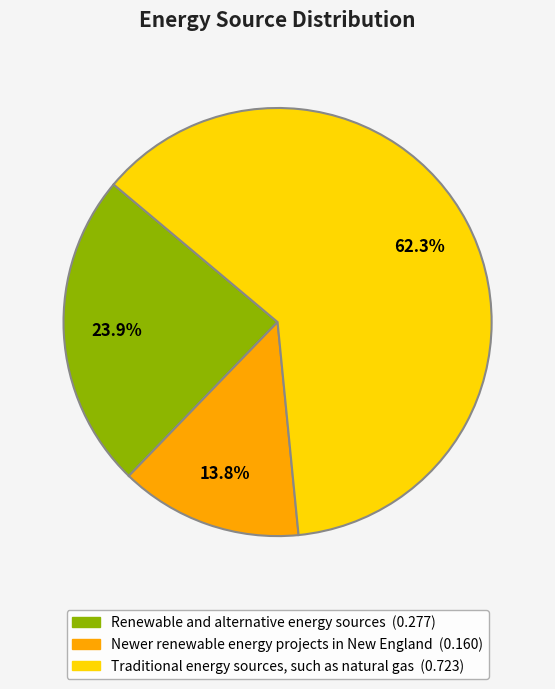

The Traditional energy sources, such as natural gas slice represents 62% of the pie. True or false?

True